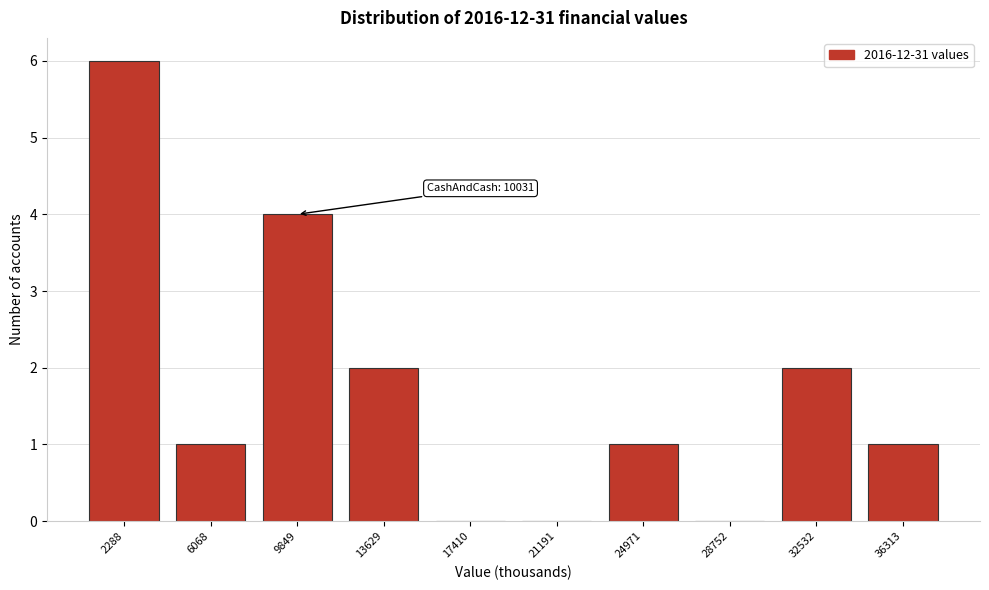

Reading left to right, what are all the values shown in this chart?

2288=6	6068=1	9849=4	13629=2	17410=0	21191=0	24971=1	28752=0	32532=2	36313=1